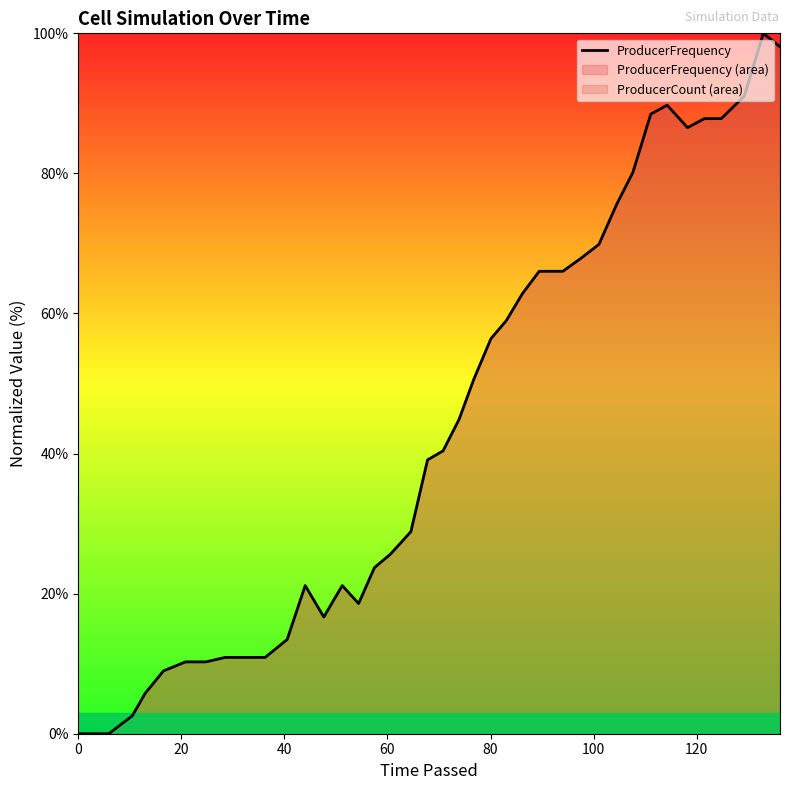

Reading left to right, what are all the values shown in this chart?

0.0	0.0	0.0	2.6	5.8	9.0	10.3	10.3	10.9	10.9	10.9	13.5	21.2	16.7	21.2	18.6	23.7	25.6	28.8	39.1	40.4	44.9	50.6	56.4	59.0	62.8	66.0	66.0	67.9	69.9	75.6	80.1	88.5	89.7	86.5	87.8	87.8	91.0	100.0	98.1